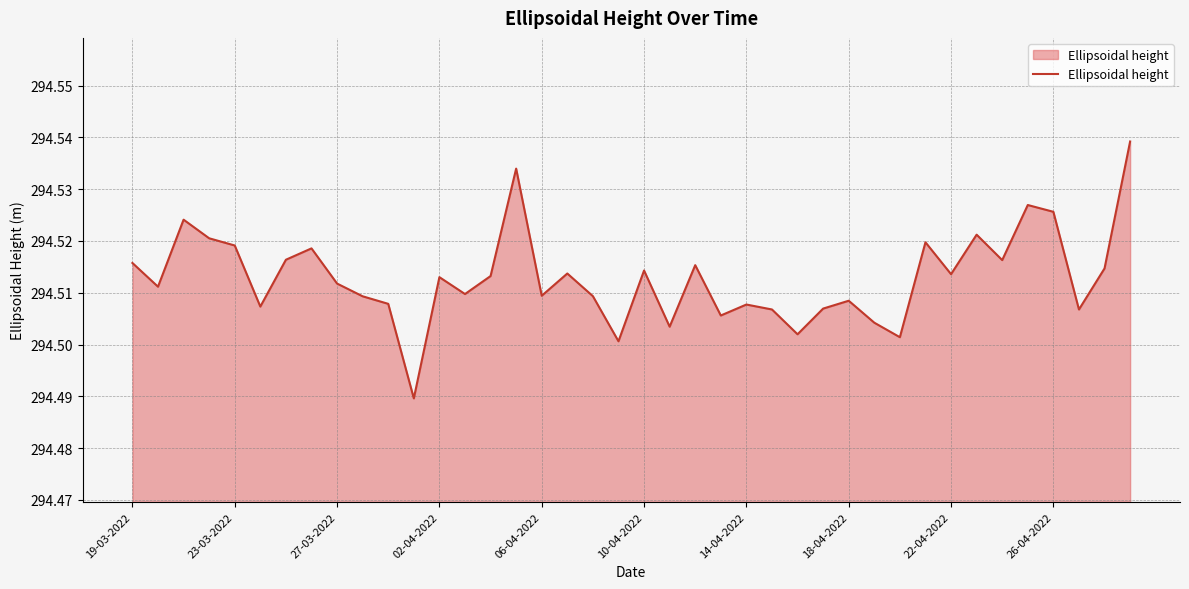

What is the smallest value displayed?

294.5